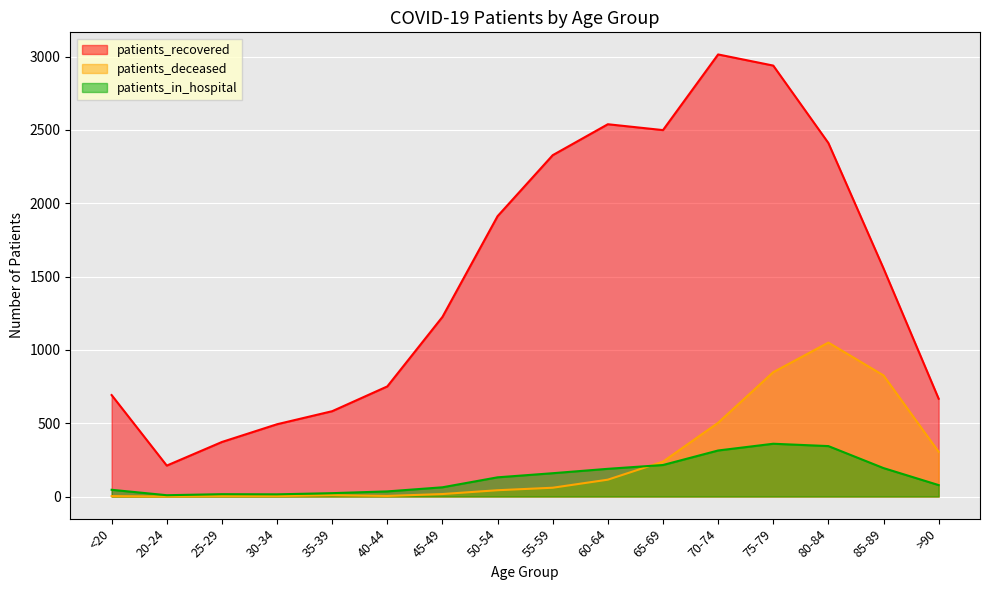

List the labels in order of patients_recovered value, smallest first.

20-24, 25-29, 30-34, 35-39, >90, <20, 40-44, 45-49, 85-89, 50-54, 55-59, 80-84, 65-69, 60-64, 75-79, 70-74